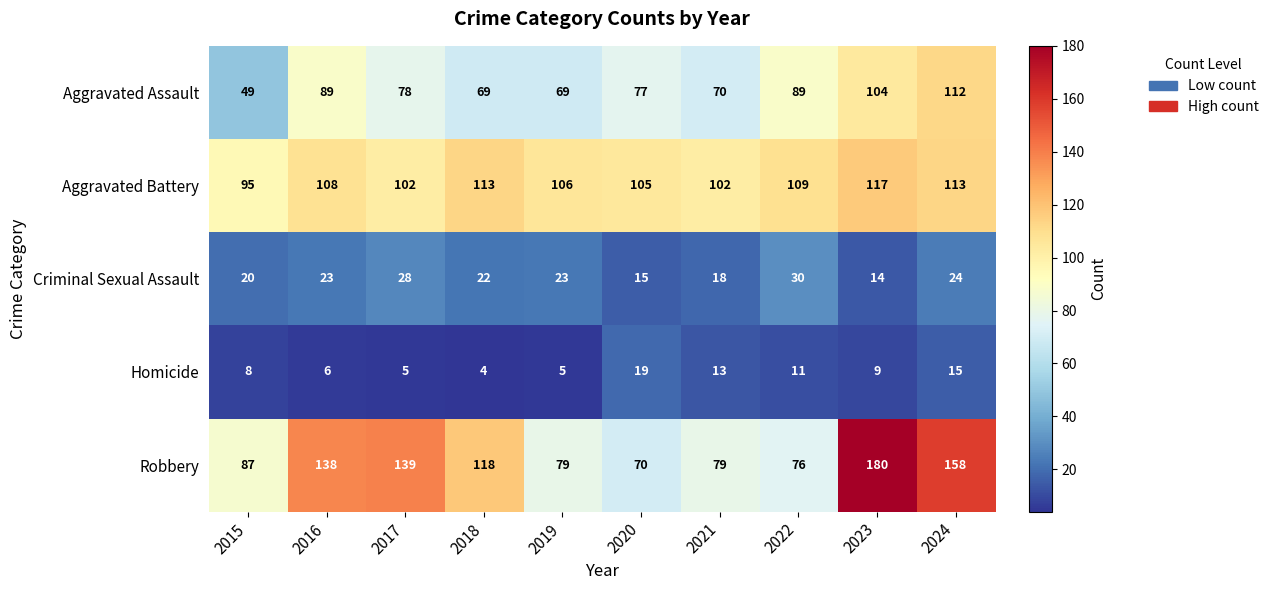

What is the minimum value for Criminal Sexual Assault?

14